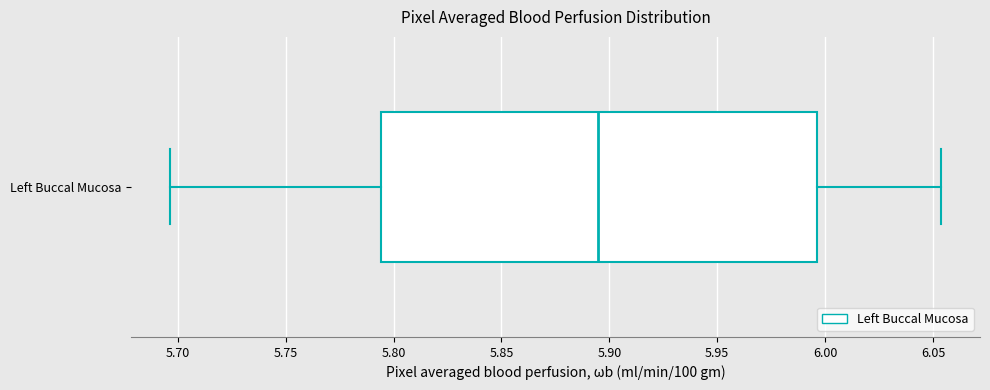

Transcribe this box plot: give where the median line is, the range the box spans, and where the two whiskers end, as read against the x-axis. The values are not printed on the chart, so give them approximately, as read against the axis.

median 5.895, box 5.795 to 5.995, whiskers 5.695 to 6.055